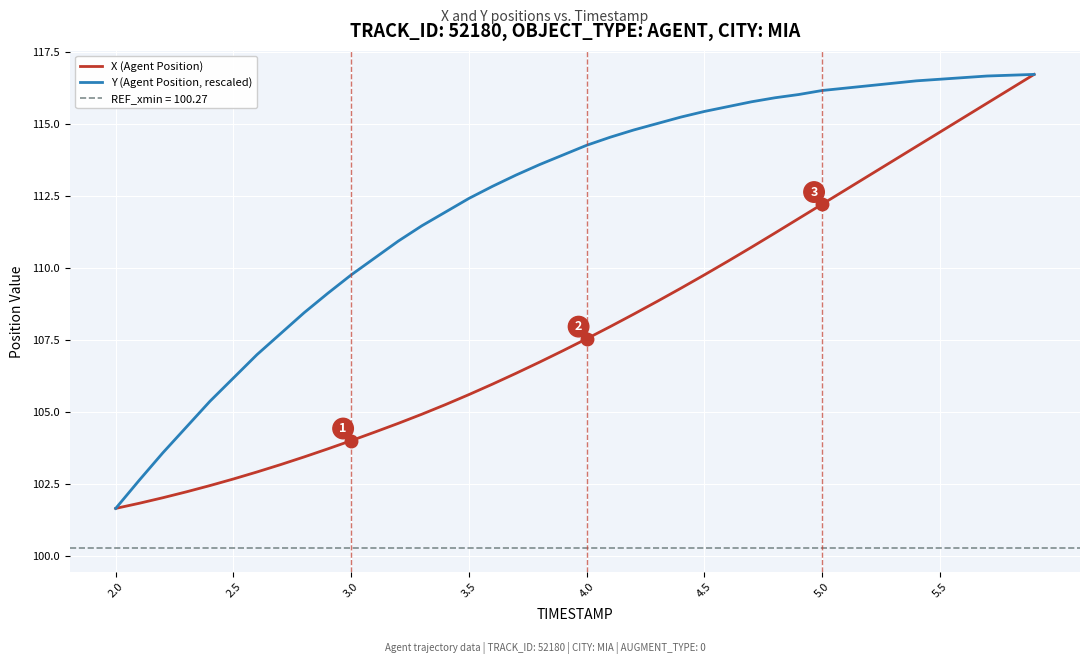

The value of Y (Agent Position, rescaled) at 2.5 is 156.4. True or false?

False